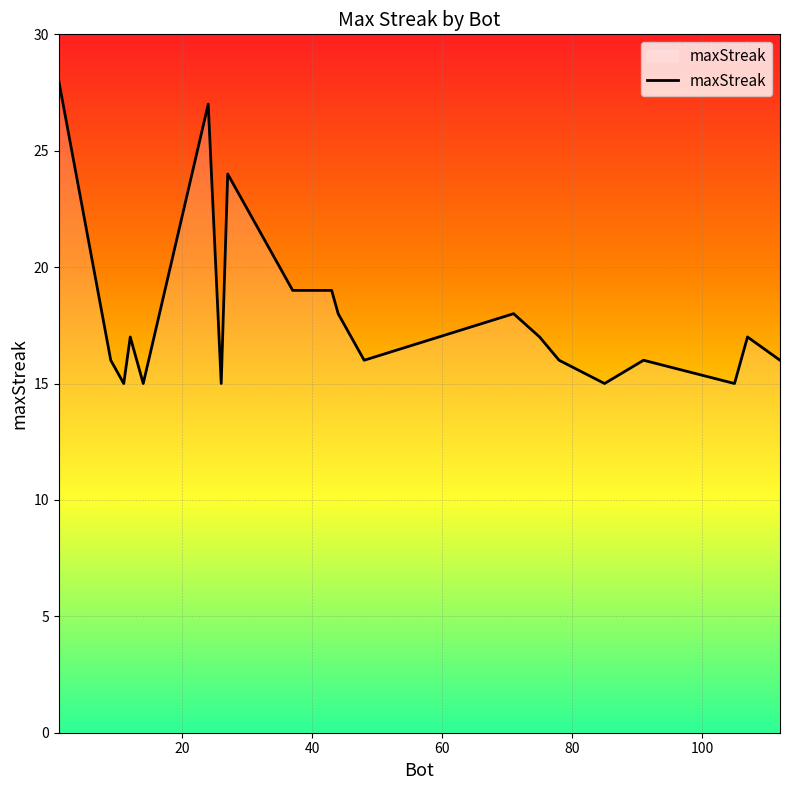

What is the smallest value displayed?

15